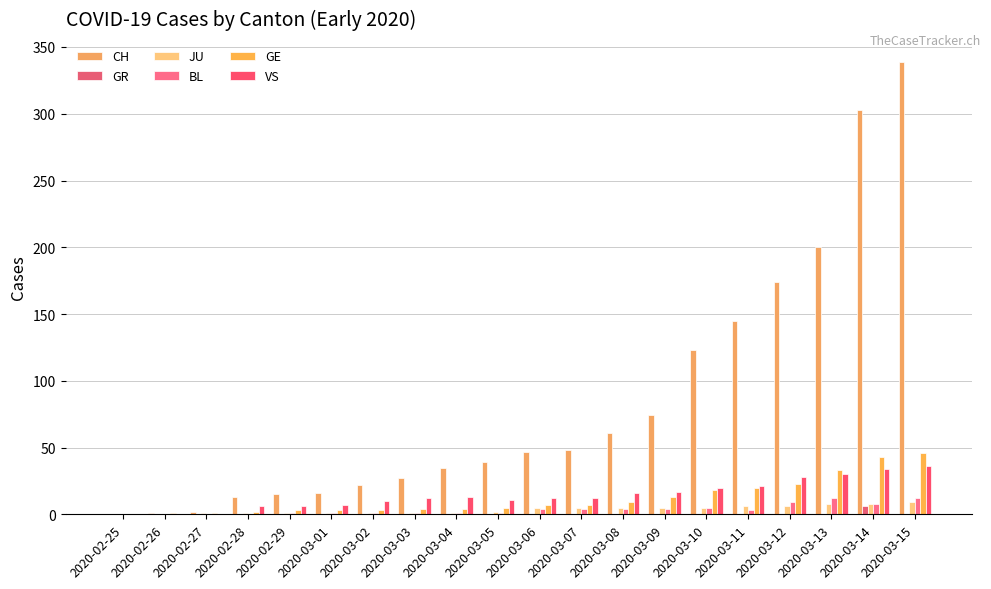

What position from the left is 2020-03-08?

13